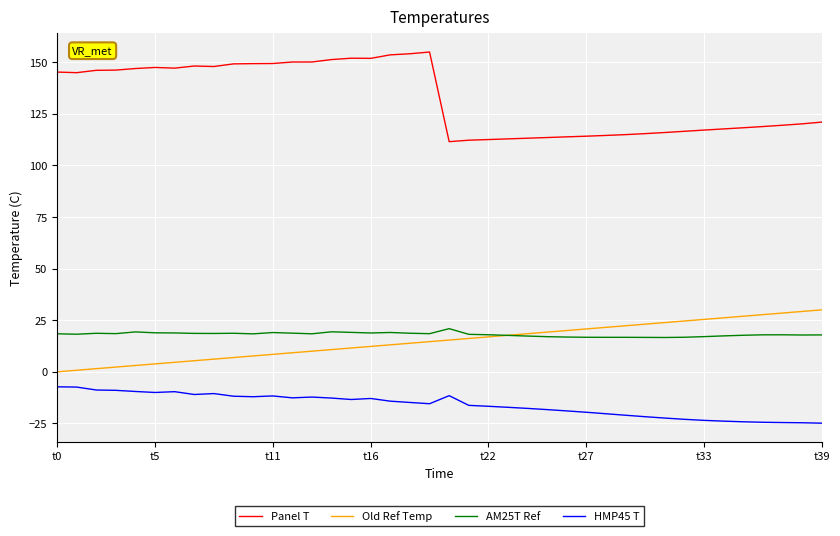

What is the greatest value displayed?

154.8